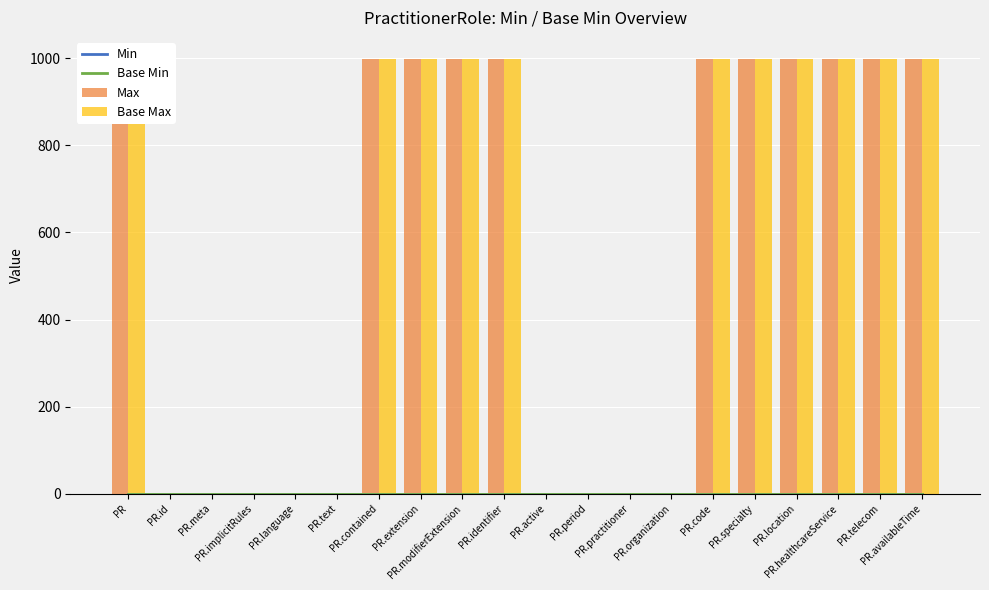

How many groups of bars are there?

20